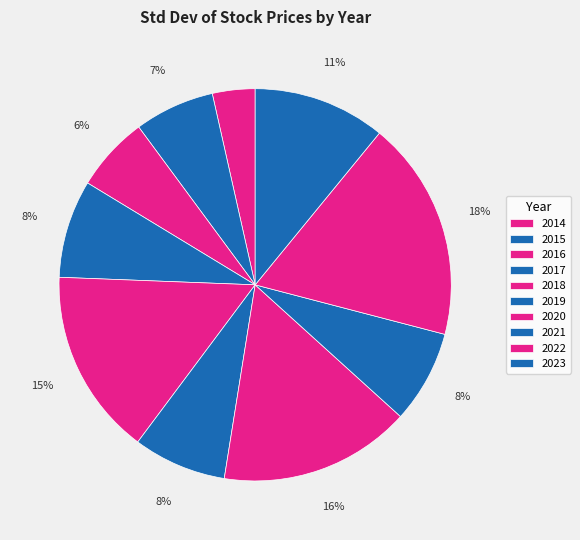

To the nearest percent, what portion does 2018 represent?

15%